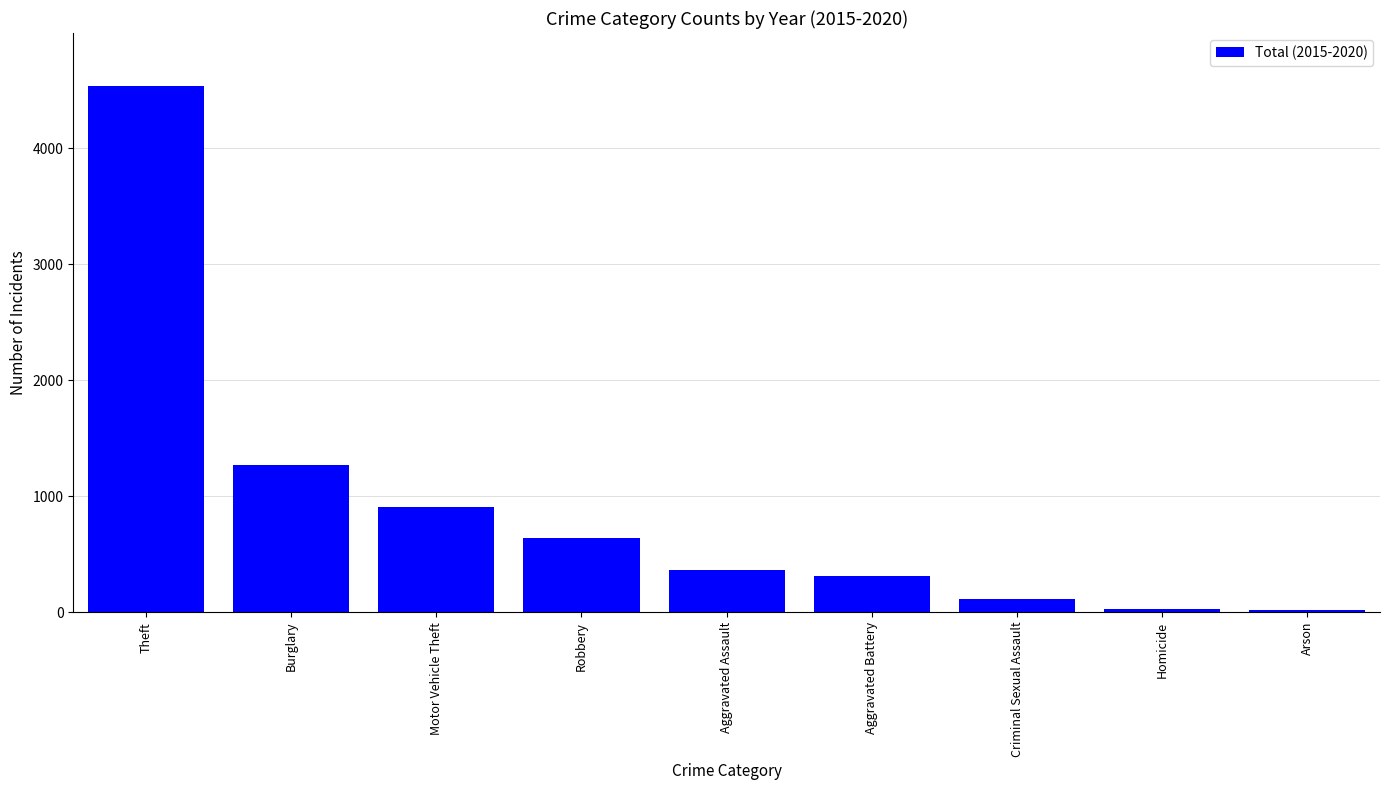

What is the greatest value displayed?

4539